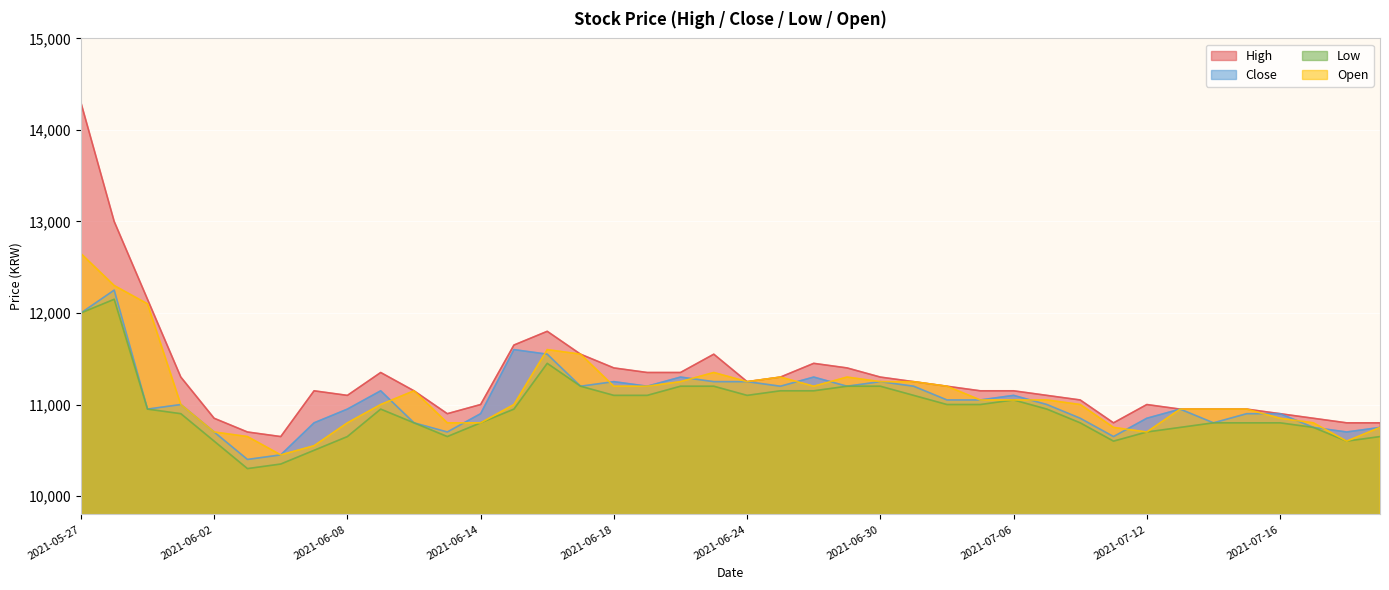

What is the approximate value of Open at 2021-07-21, to the nearest 100?

10800